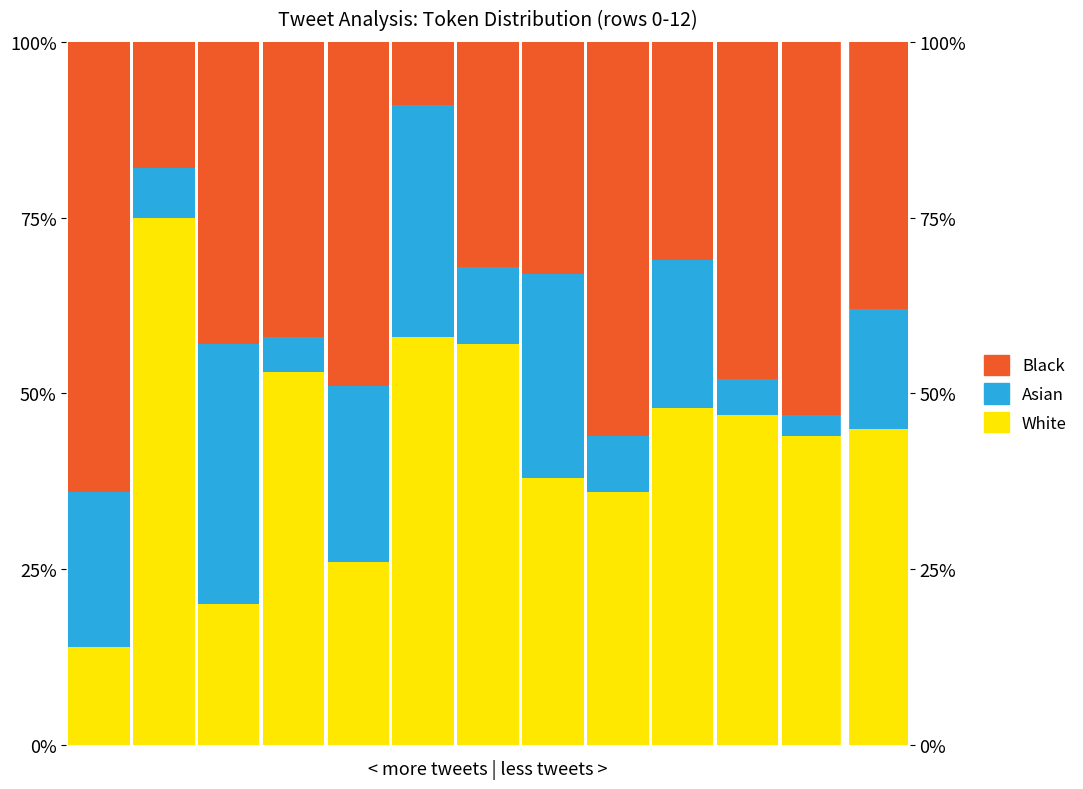

Which category has the lowest value across all series?

11